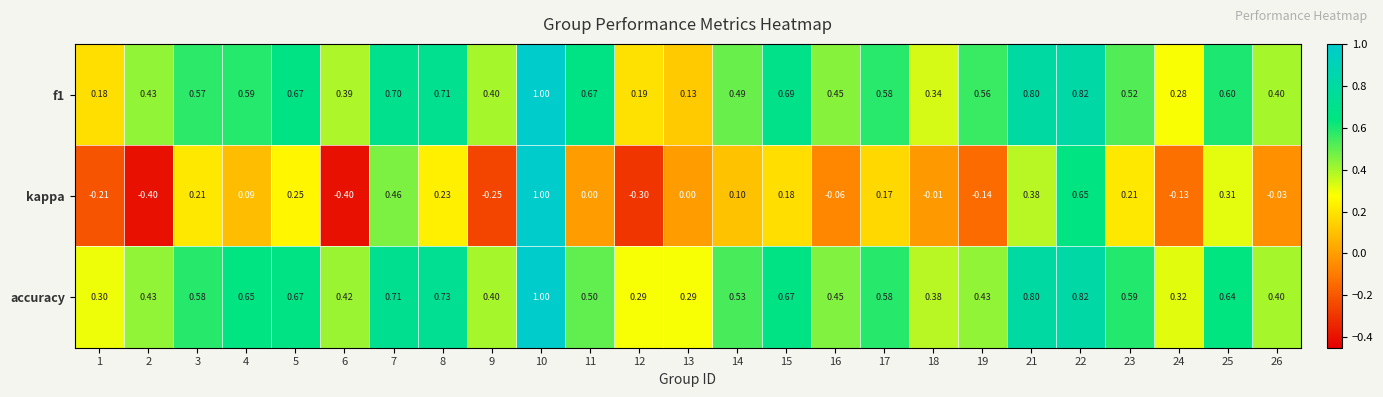

Which series has the largest total across all categories?

accuracy